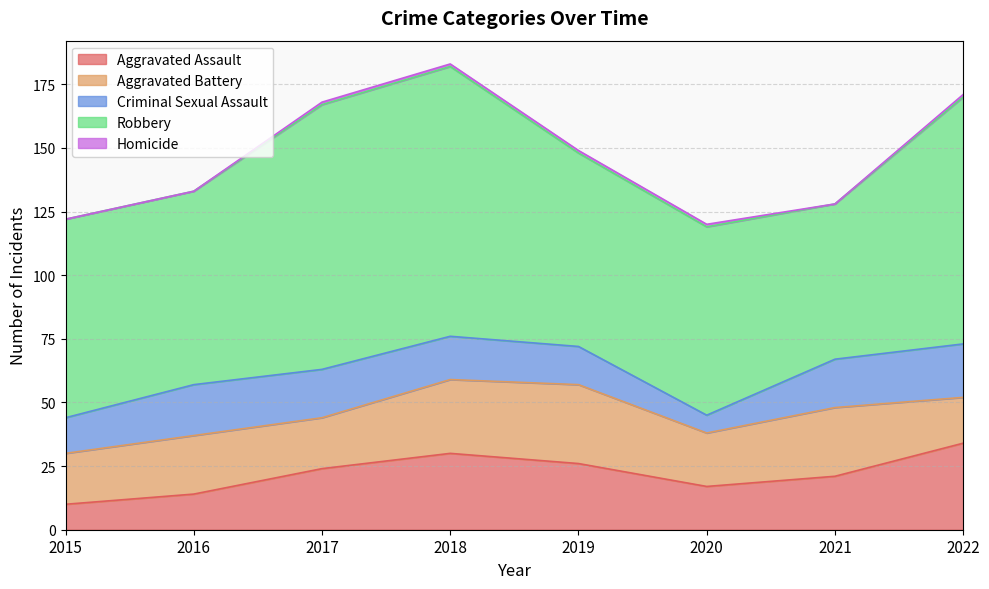

What is the difference between the maximum and second lowest values in the Aggravated Battery series?

11